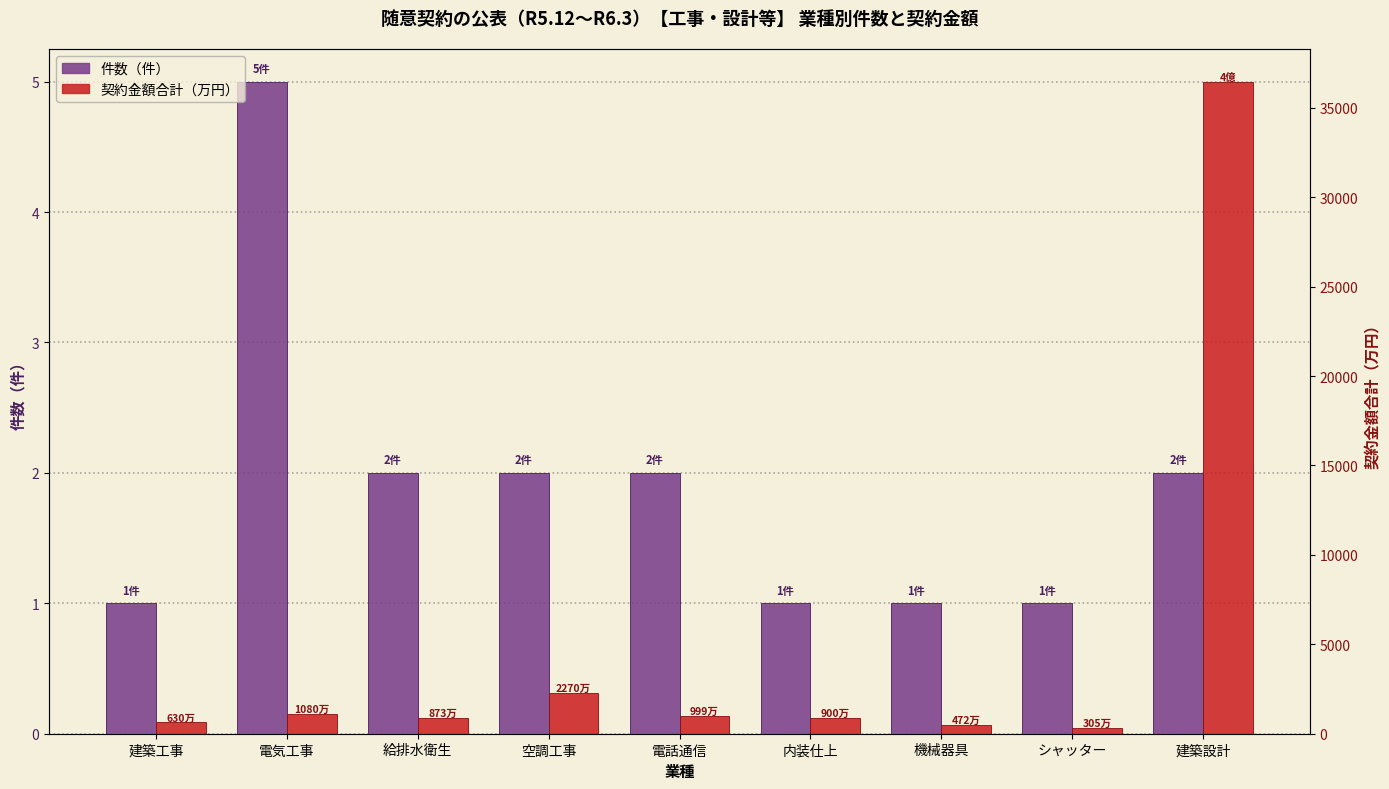

At how many categories does at least one series exceed 7527?

1